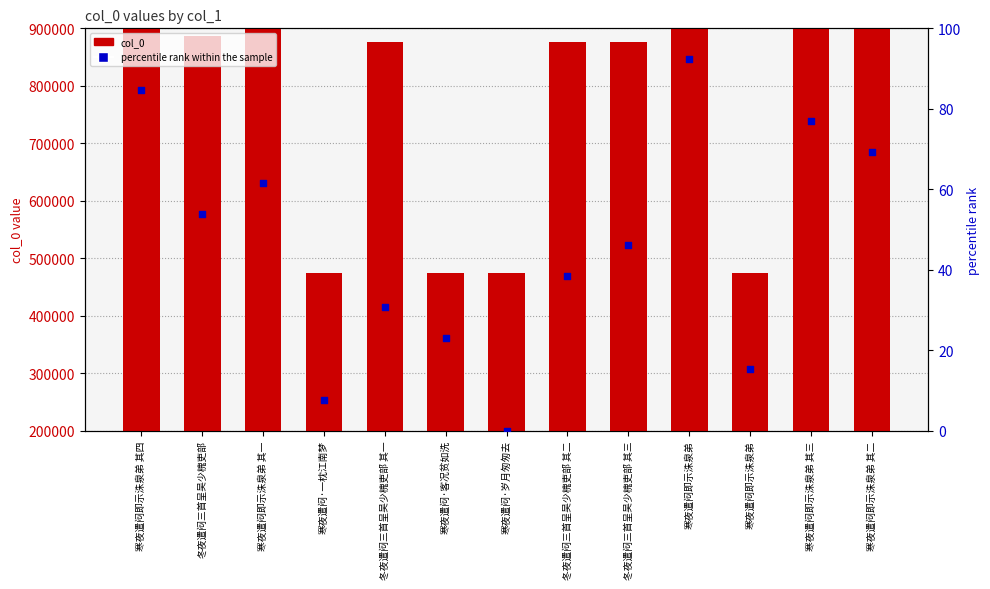

At how many categories does at least one series exceed 72717?

13